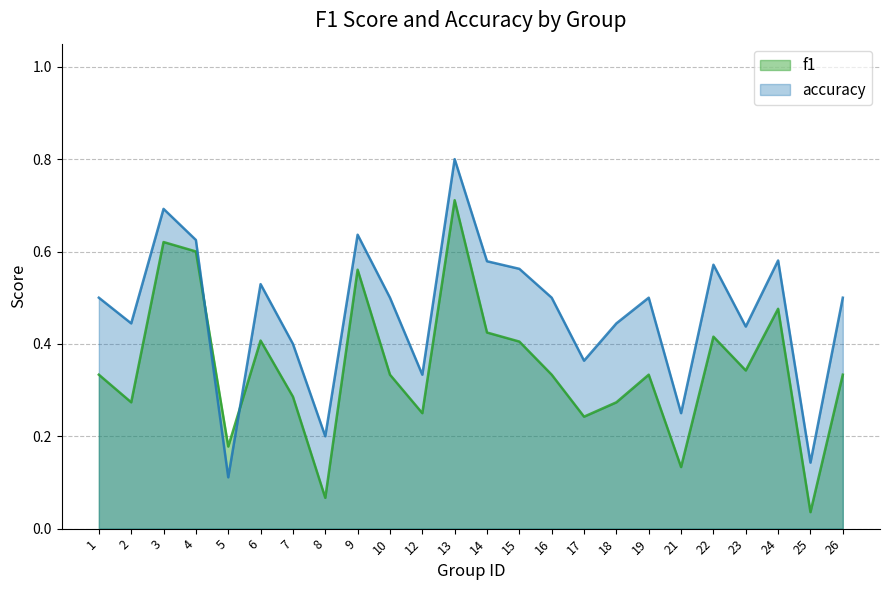

Rank the series at 14 from highest to lowest value.

accuracy, f1